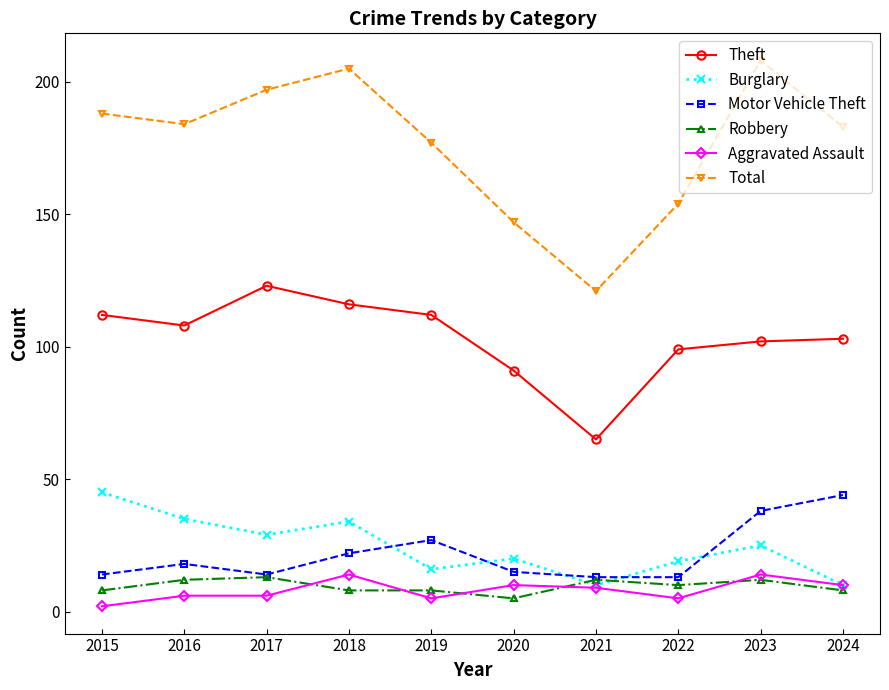

Does the chart have visible grid lines?

No